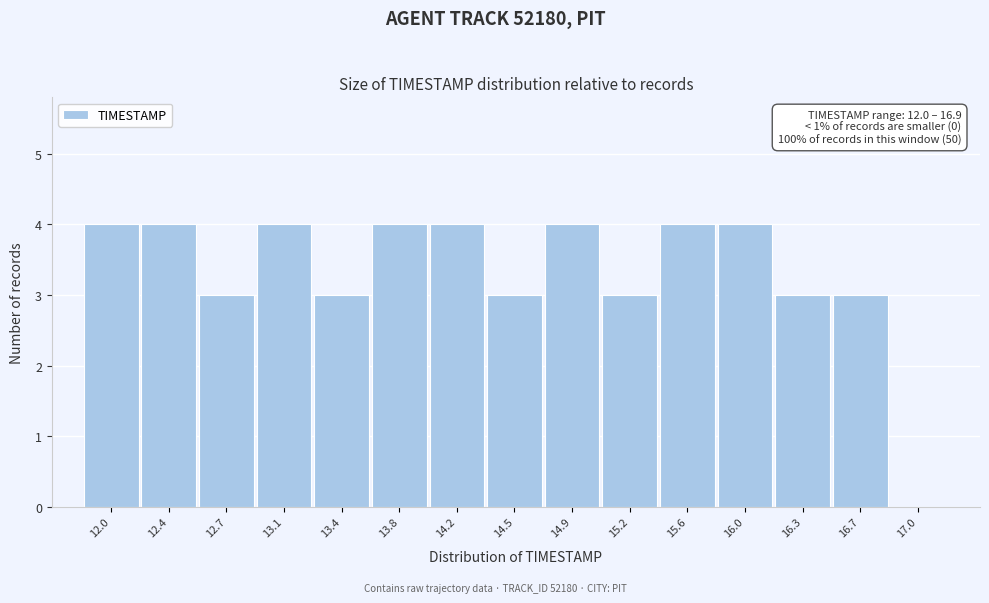

Reading left to right, extract all data points from this chart.

12.0=4	12.4=4	12.7=3	13.1=4	13.4=3	13.8=4	14.2=4	14.5=3	14.9=4	15.2=3	15.6=4	16.0=4	16.3=3	16.7=3	17.0=0